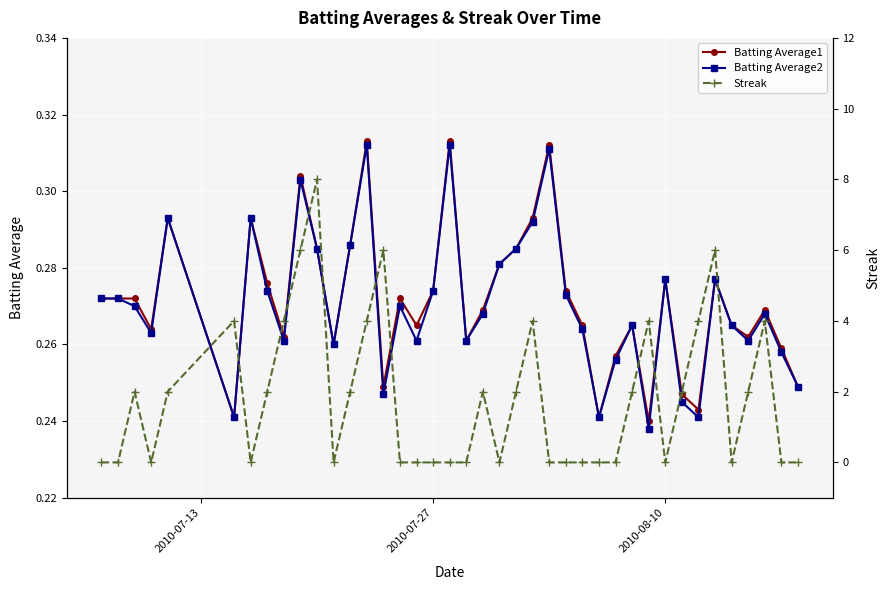

True or false: Batting Average2 has more than 0 points higher than both neighbors.

True